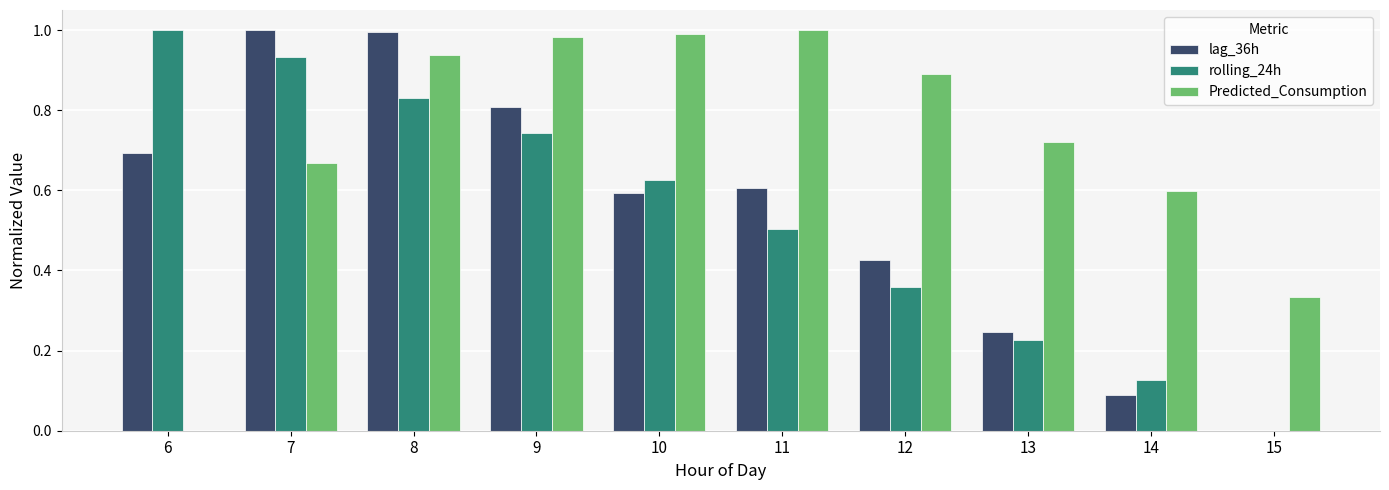

Is the value of lag_36h at 12 greater than the value of rolling_24h at 8?

No